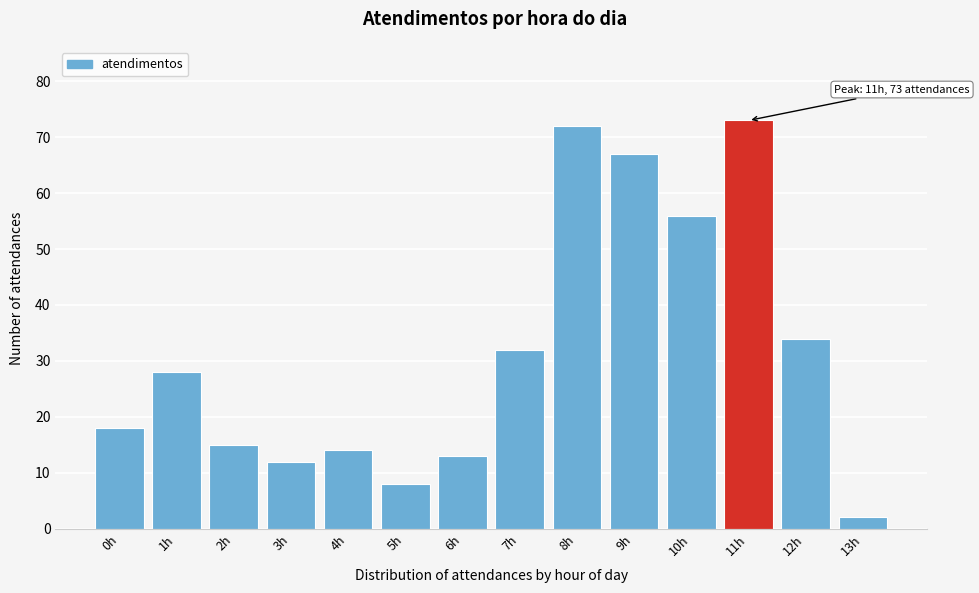

Reading right to left, what are all the values shown in this chart?

13h=2	12h=34	11h=73	10h=56	9h=67	8h=72	7h=32	6h=13	5h=8	4h=14	3h=12	2h=15	1h=28	0h=18